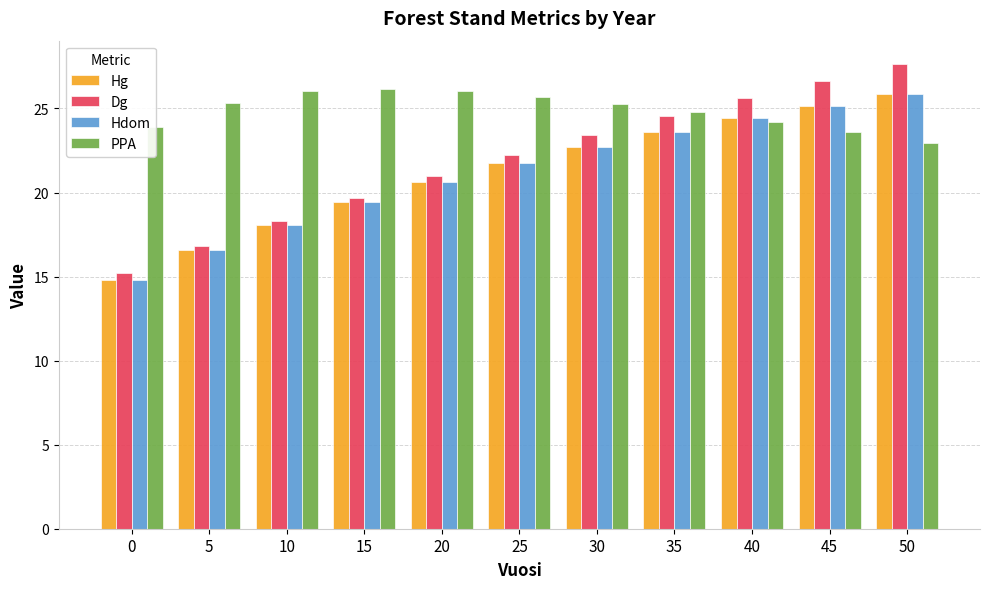

Which series has the largest range (max minus min)?

Dg